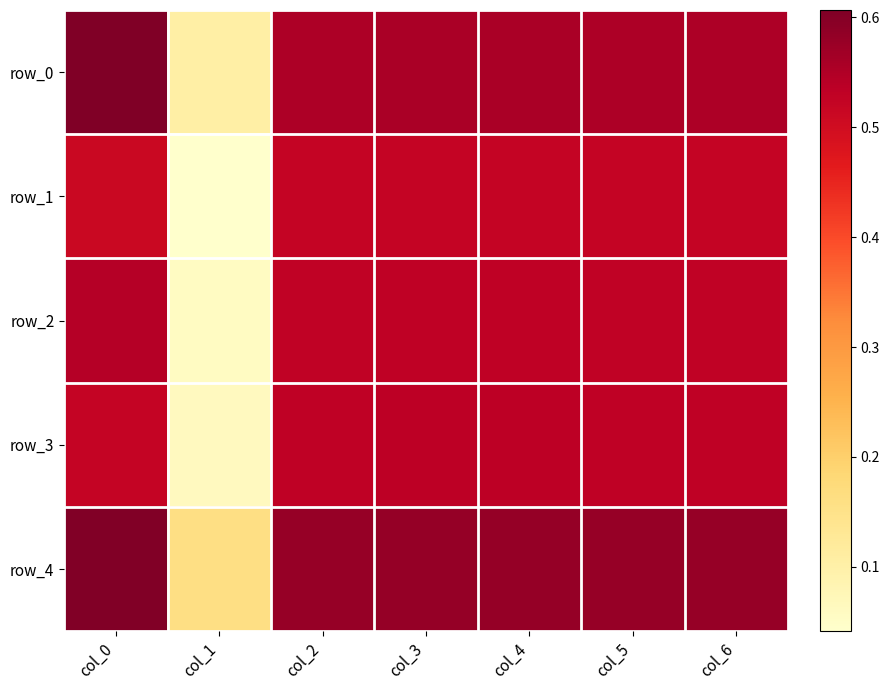

Which category has the lowest value across all series?

col_1